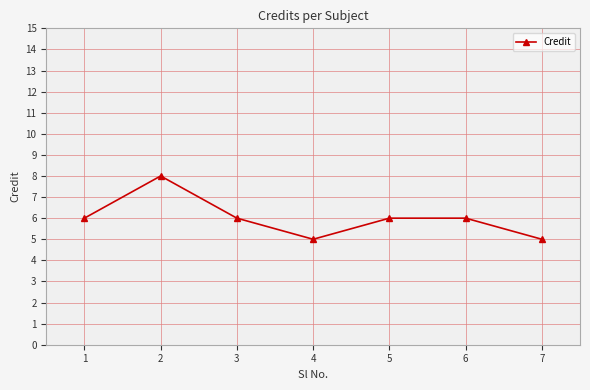

The value at 2 is 10. True or false?

False